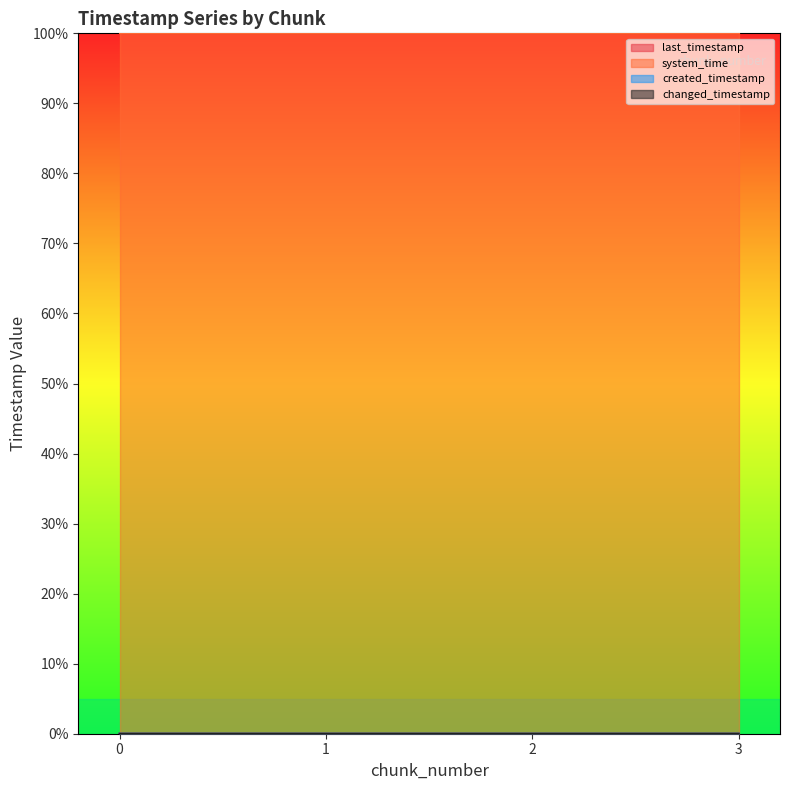

What is the total value across all series at 3?

100.0